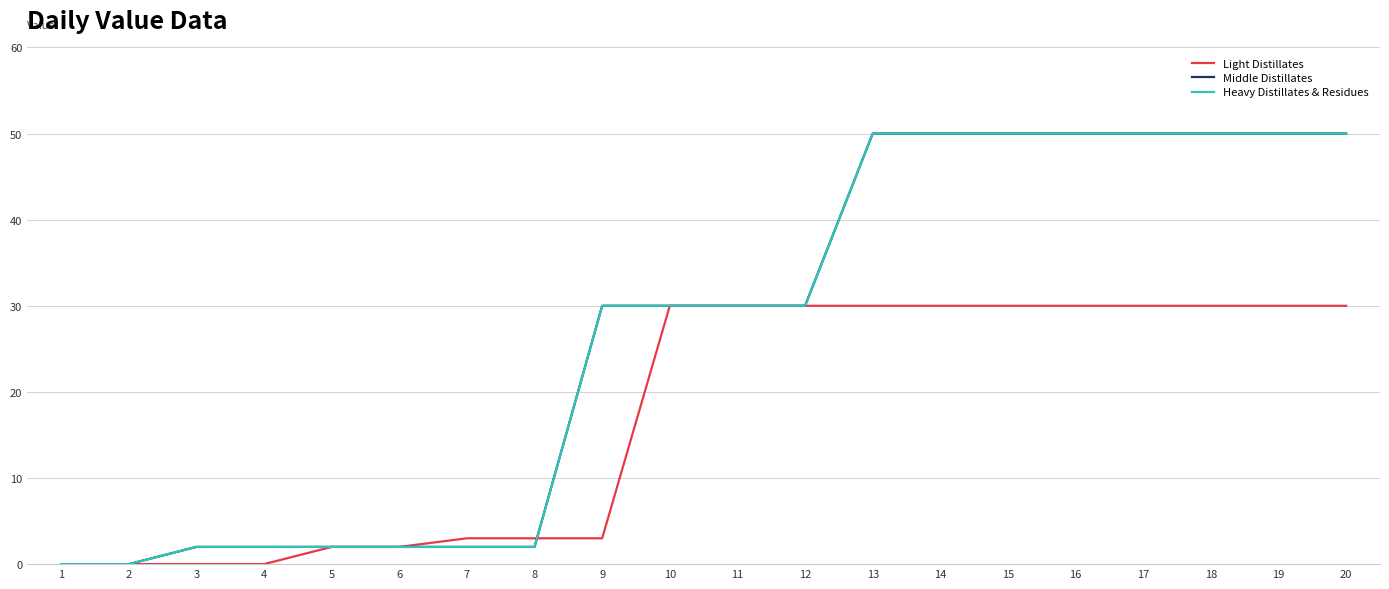

Is this an area chart (filled region under the line)?

No